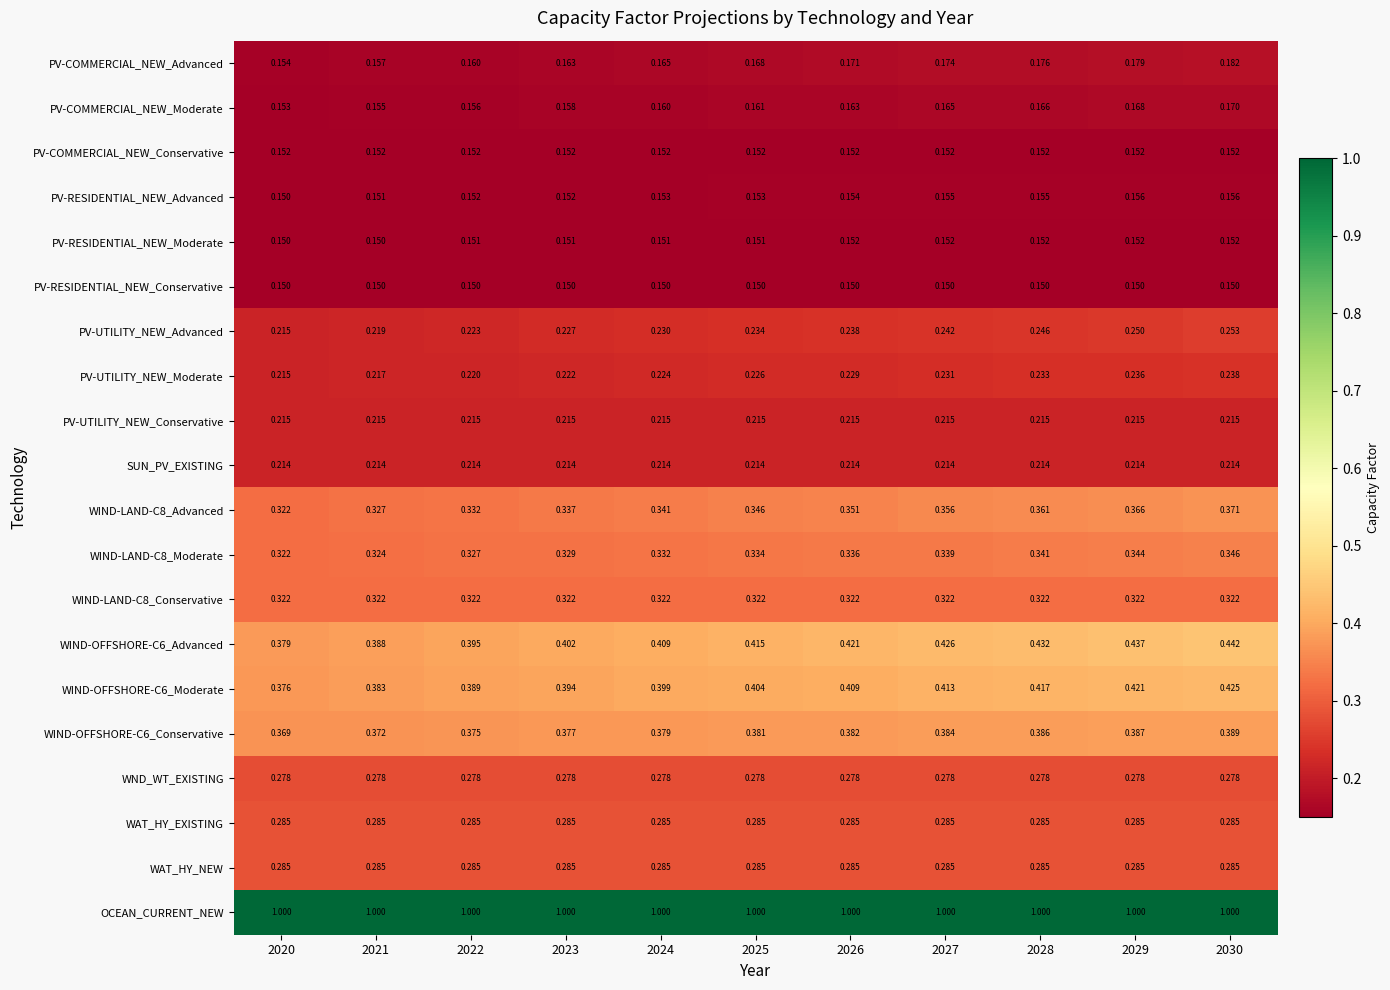

Is the value of PV-RESIDENTIAL_NEW_Conservative at 2025 greater than the value of PV-COMMERCIAL_NEW_Moderate at 2025?

No